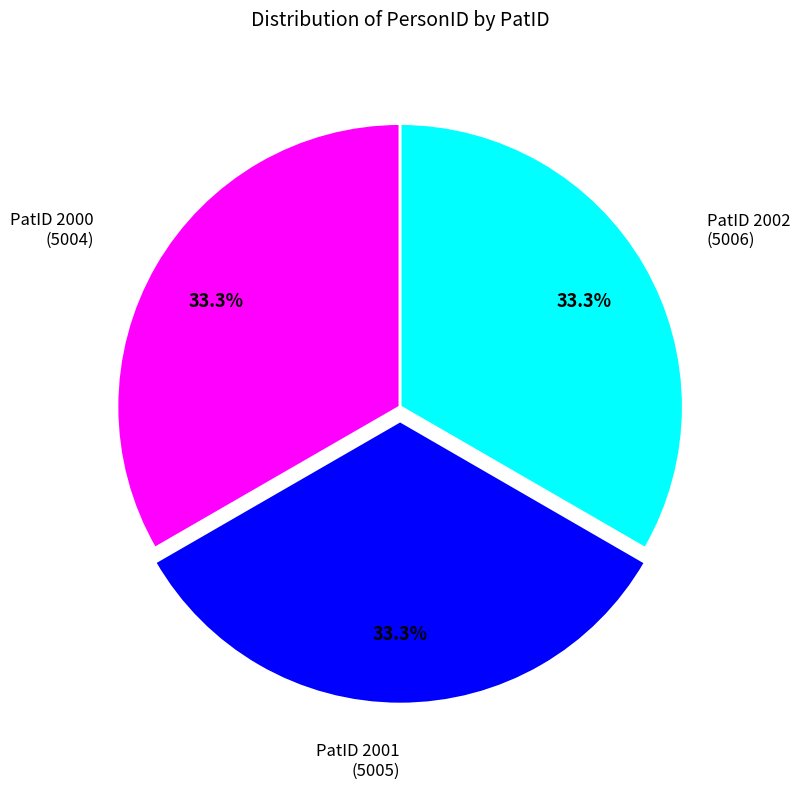

Is PatID 2002 the majority of the pie?

No